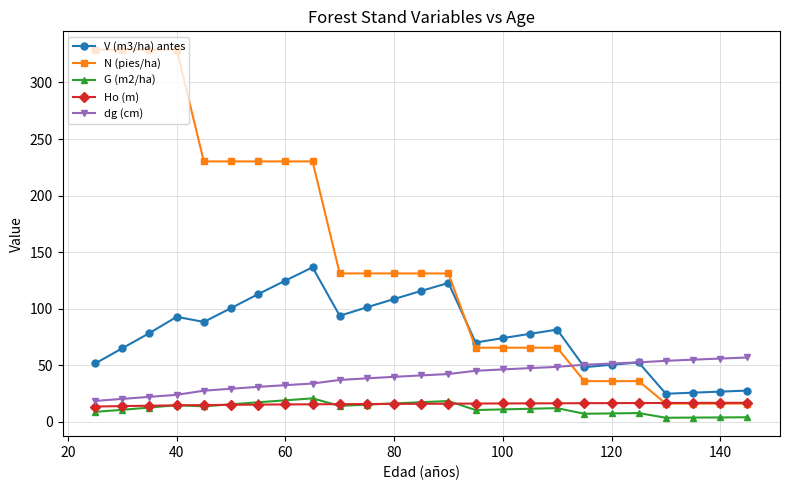

True or false: Ho (m) and V (m3/ha) antes intersect in this chart.

False